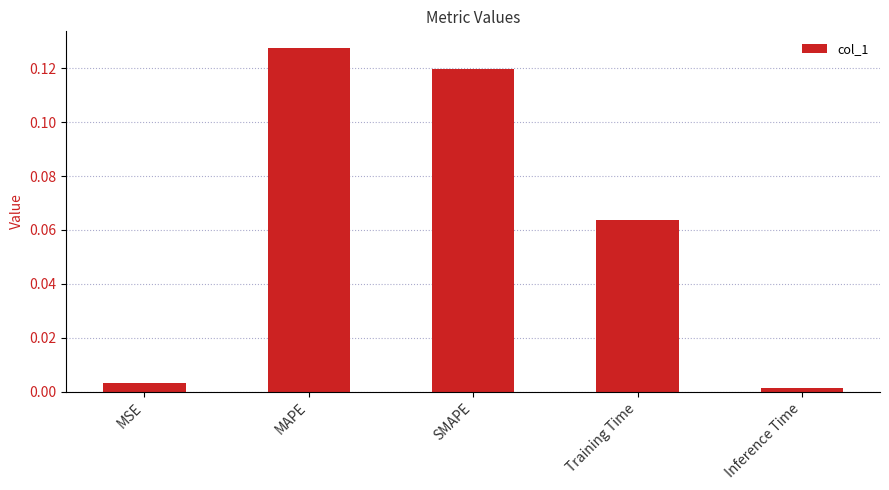

At which category does the chart reach its peak across all series?

MAPE